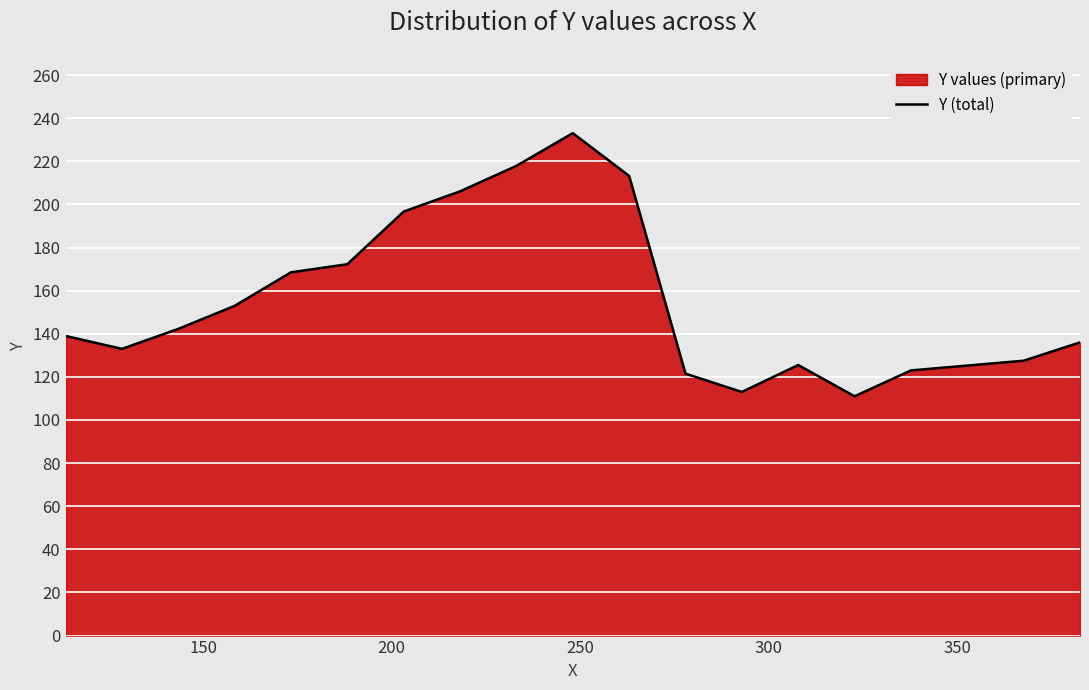

What is the difference between the maximum and minimum values?

122.1